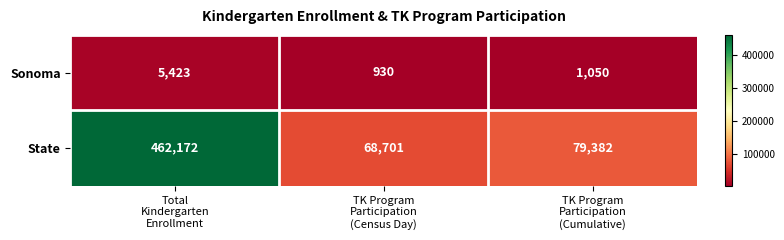

Between Total
Kindergarten
Enrollment and TK Program
Participation
(Census Day), which series saw the biggest shift?

State